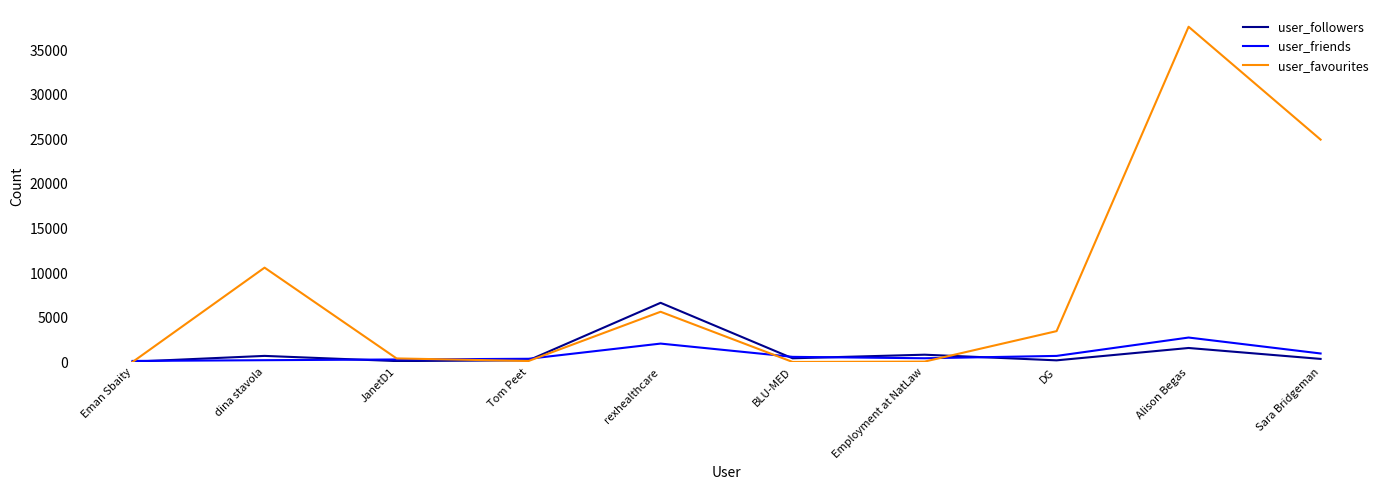

At which category is the sum across all series the highest?

Alison Begas